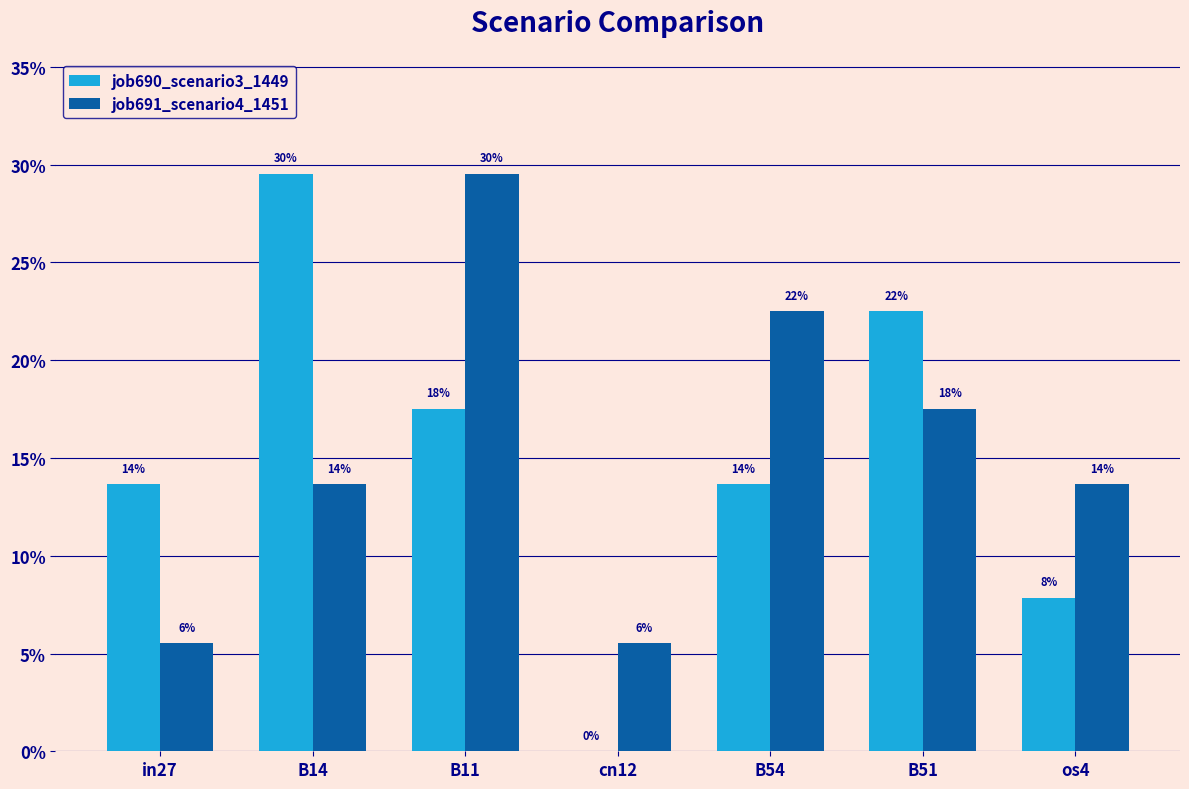

What are all the series names shown in the legend?

job690_scenario3_1449, job691_scenario4_1451